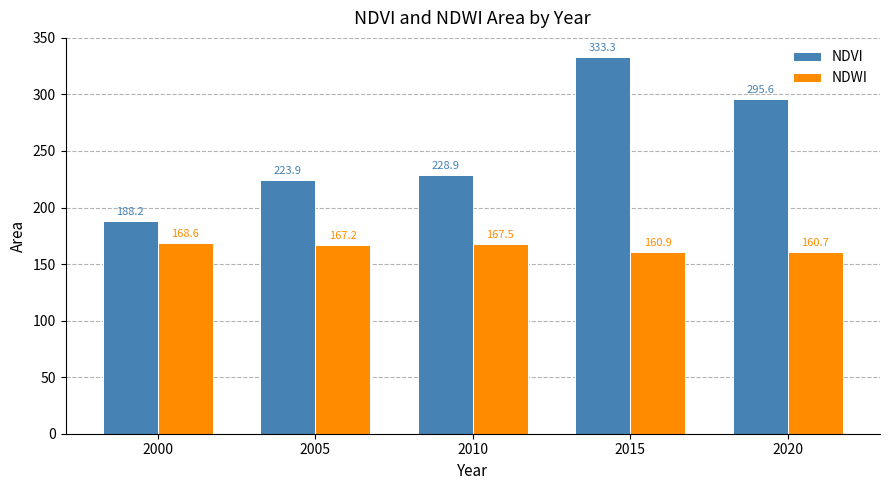

Rank the series at 2000 from lowest to highest value.

NDWI, NDVI